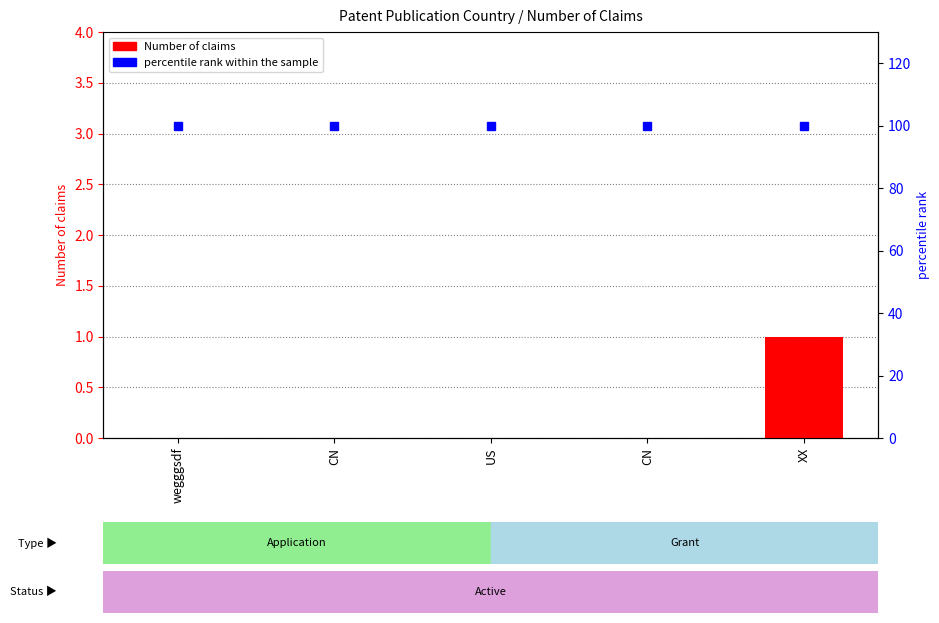

Which has a higher value, CN or XX?

XX